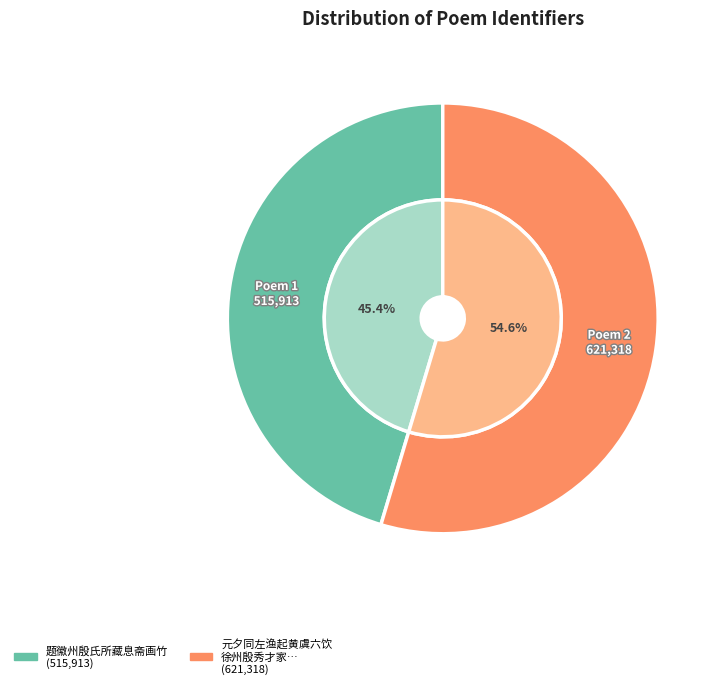

Is 题徽州殷氏所藏息斋画竹 the majority of the pie?

No